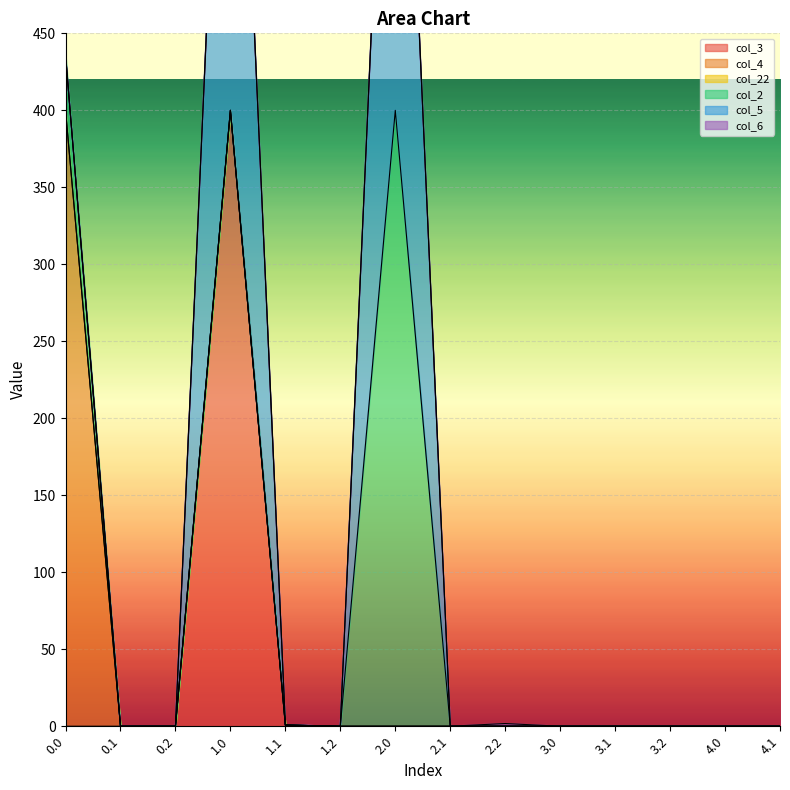

Reading right to left, list all the values displayed in this chart.

col_3: 0.0	0.0	0.0	0.0	0.0	0.0	0.0	0.0	0.0	0.8	400.0	0.0	0.0	0.0
col_4: 0.0	0.0	0.0	0.0	0.0	0.0	0.0	0.0	0.0	0.0	0.0	0.0	0.0	400.0
col_22: 0.0	0.0	0.0	0.0	0.0	0.0	0.0	0.0	0.0	0.0	0.0	0.0	0.0	0.0
col_2: 0.0	0.0	0.0	0.0	0.0	0.0	0.0	400.0	0.0	0.0	0.0	0.0	0.0	36.0
col_5: 0.0	0.0	0.0	0.0	0.0	0.0	0.0	400.0	0.0	0.0	400.0	0.0	0.0	0.0
col_6: 0.0	0.0	0.0	0.0	0.0	1.8	0.0	0.0	0.0	0.0	0.0	0.0	0.0	0.0